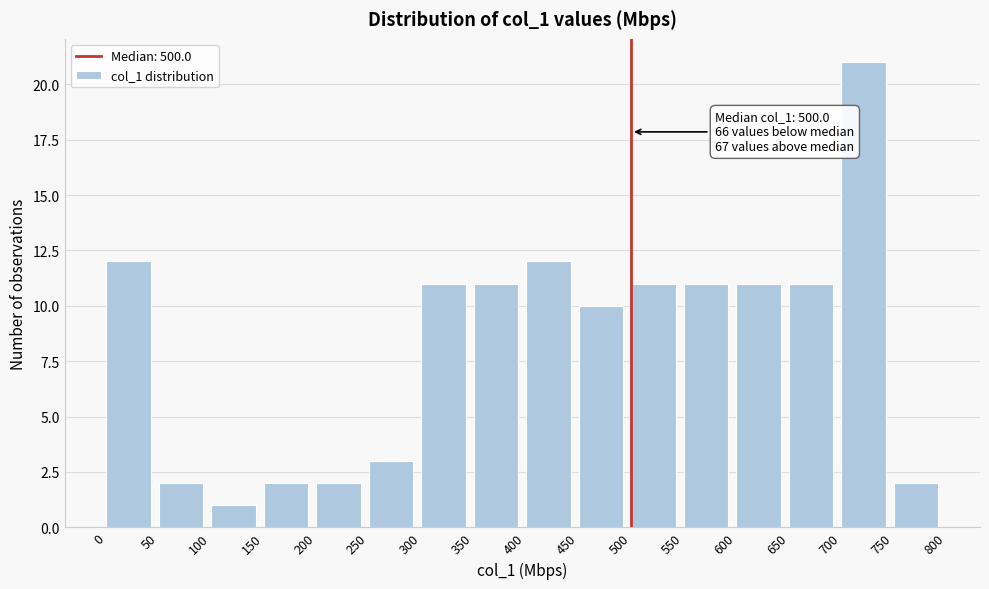

Which range on the x-axis has the tallest bar?

700 to 750